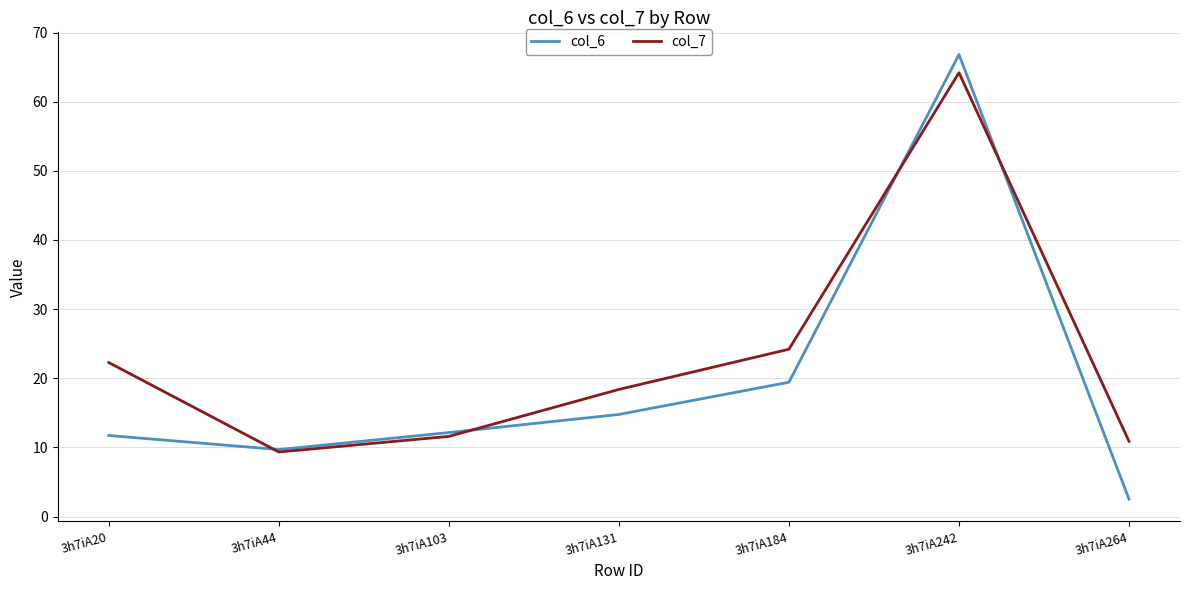

How many categories are shown in the chart?

7